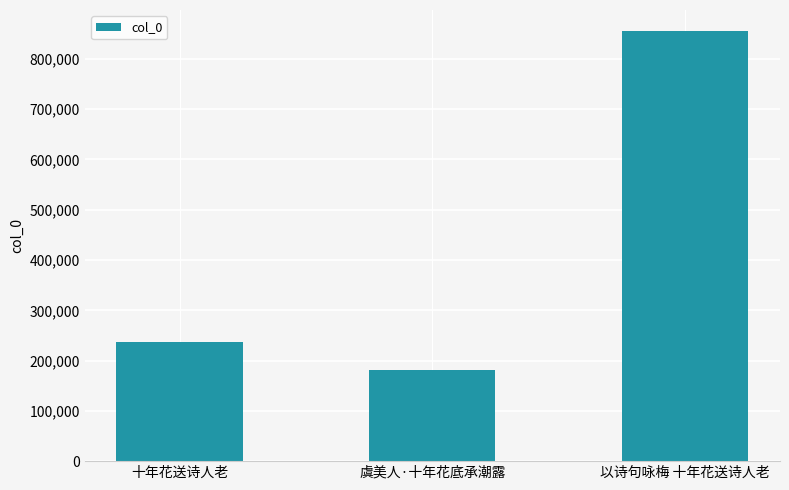

What is the average value?

424021